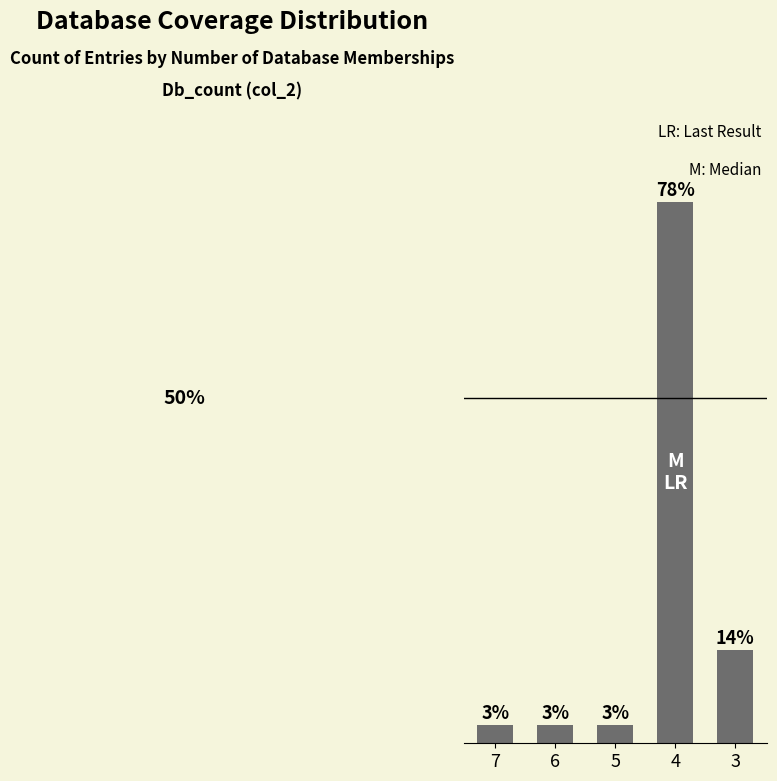

Does the chart contain any negative values?

No